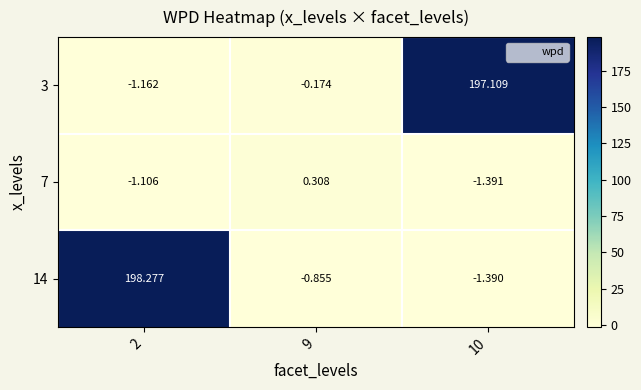

How many values in the 7 series are below -1?

2